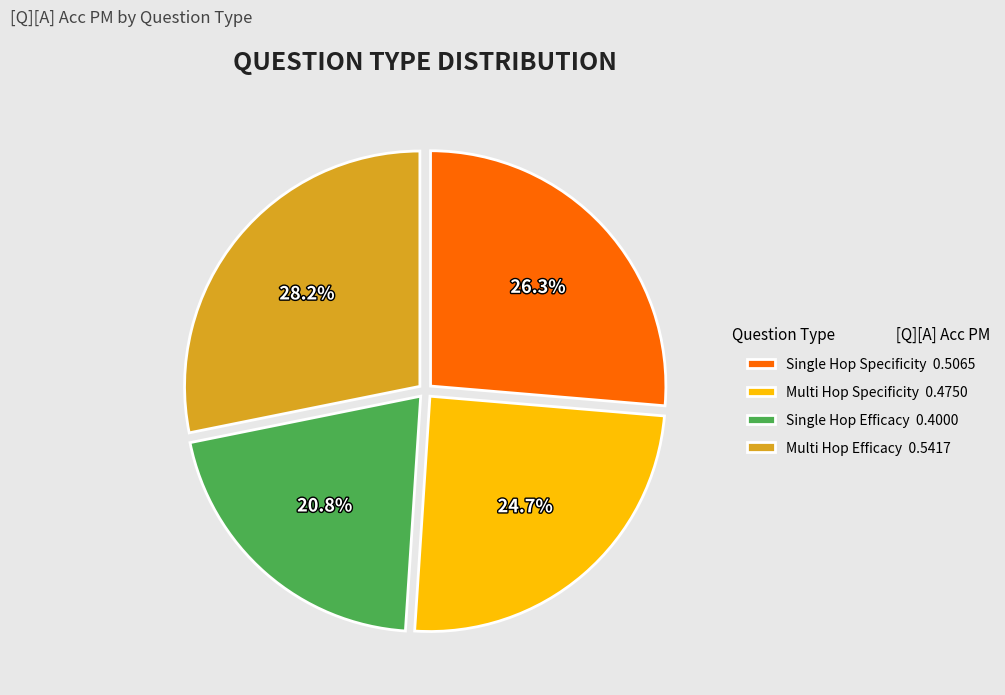

Combined, what portion of the pie is Single Hop Specificity 0.5065 and Multi Hop Efficacy 0.5417?

54.5%